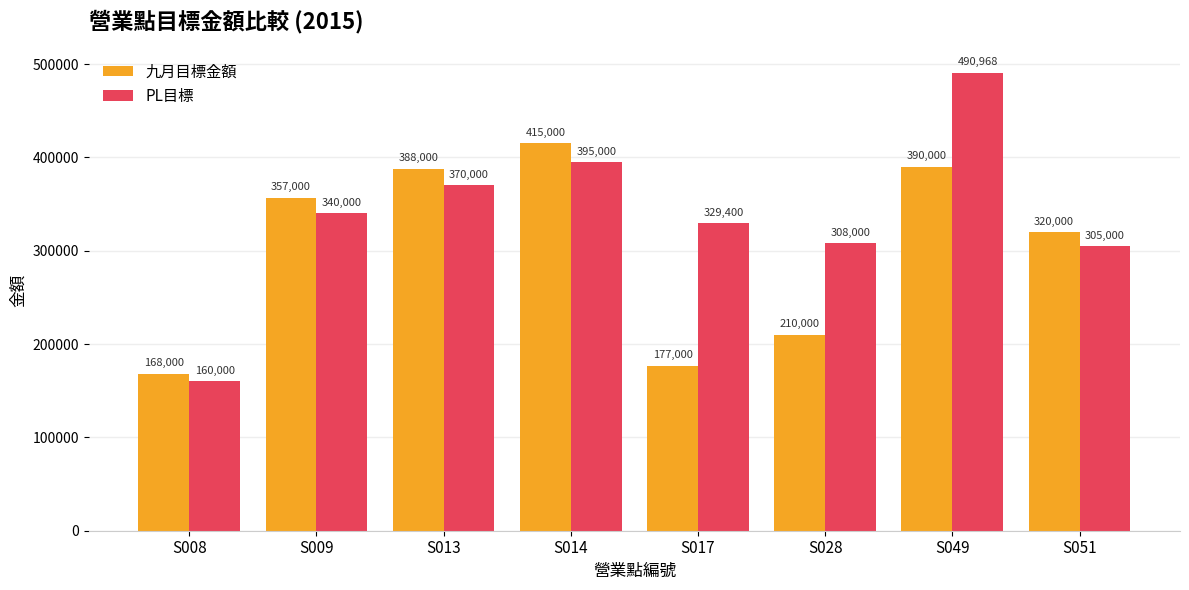

What are all the series names shown in the legend?

九月目標金額, PL目標